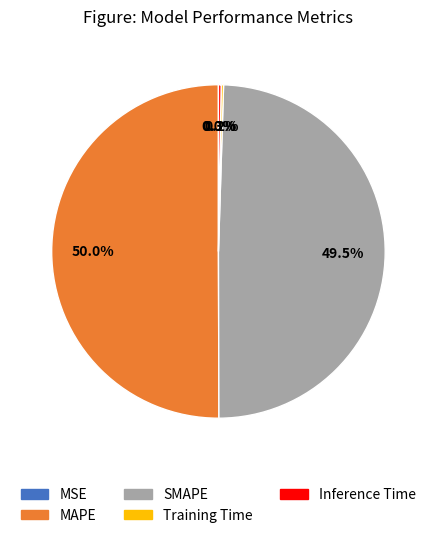

What is the largest slice in the pie chart?

MAPE